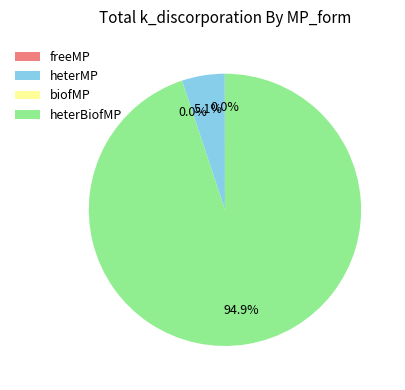

Is there a majority slice in this chart?

Yes